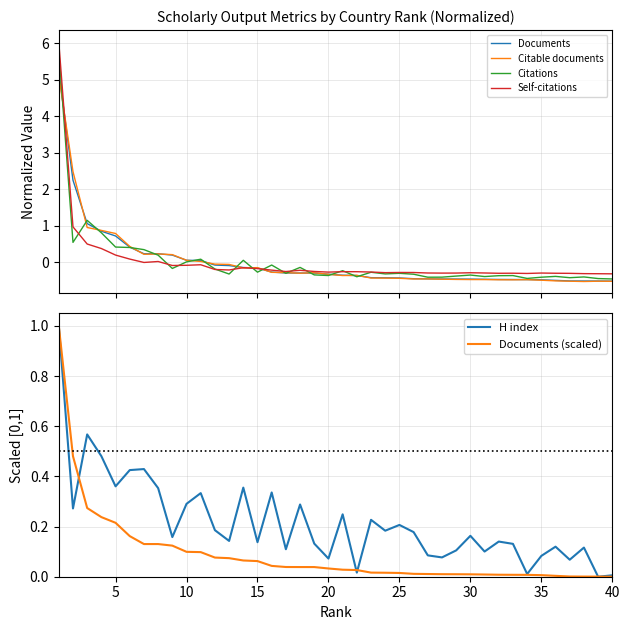

What is the highest value of the Citable documents series?

5.1